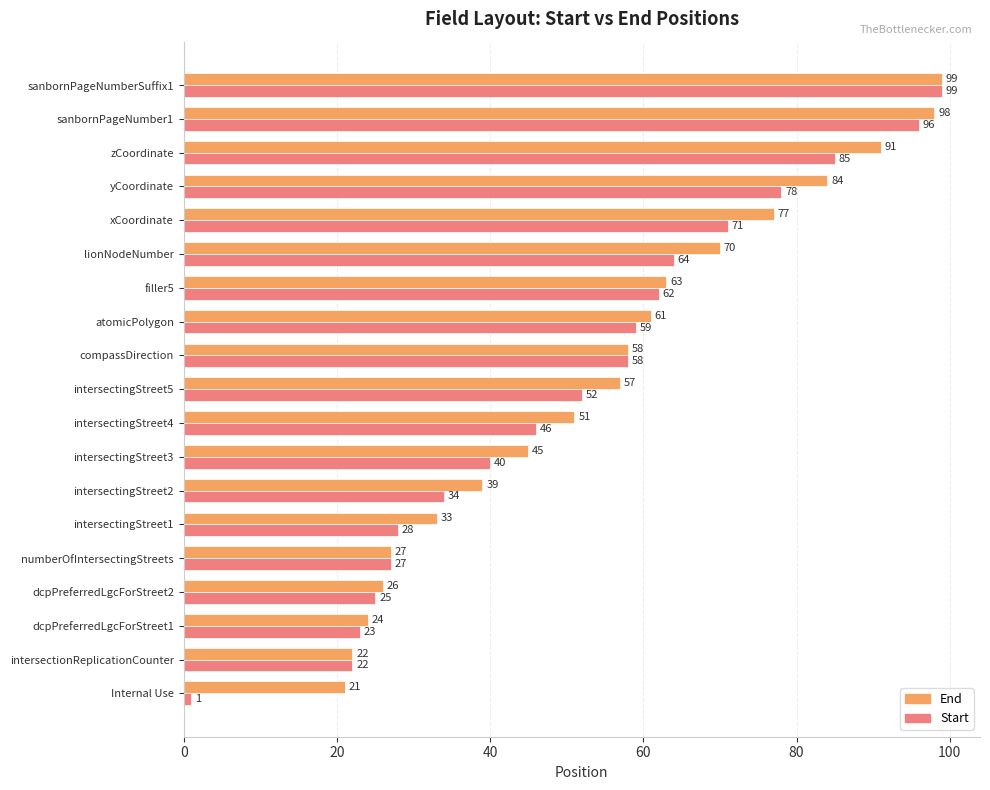

How many values in the End series are below 57?

9